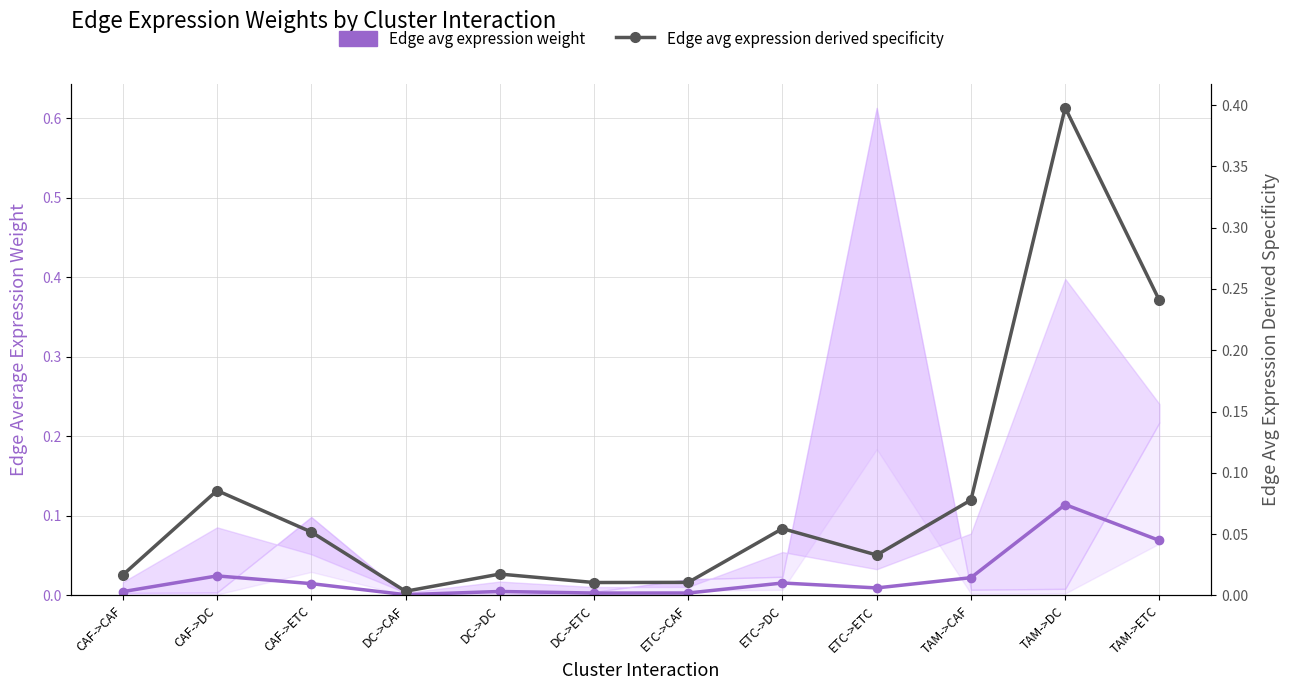

True or false: Edge avg expression derived specificity has a value of 0.1 at CAF->DC.

True